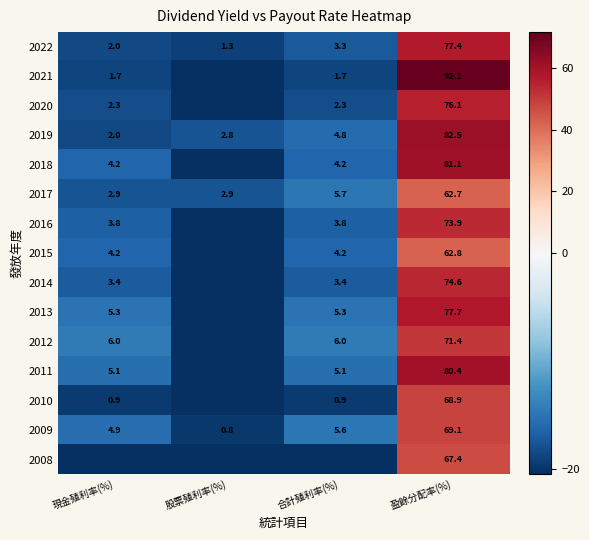

At which label does 2009 first exceed 5?

合計殖利率(%)